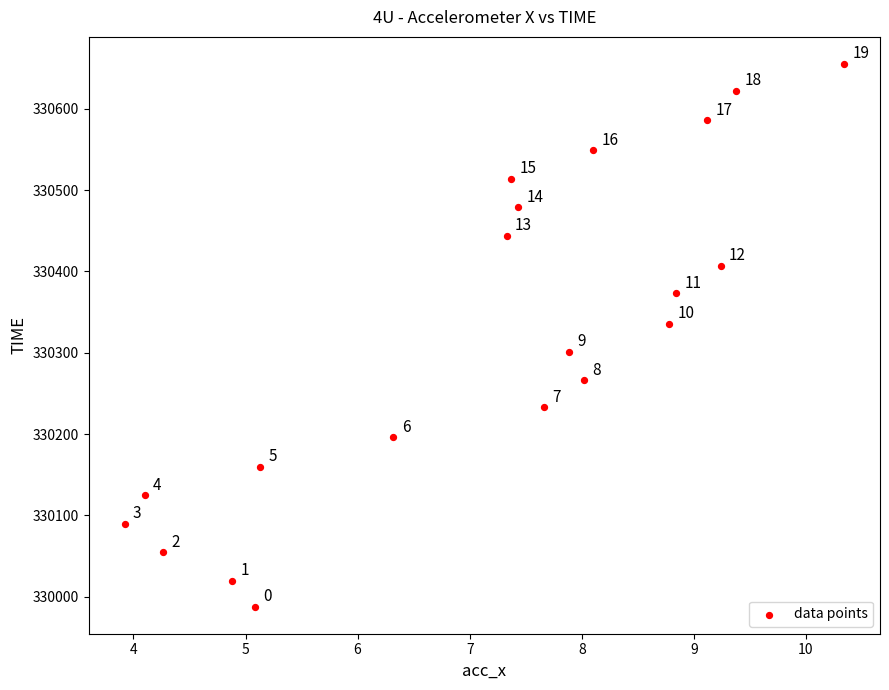

What is the range of Y values (max minus min)?

667